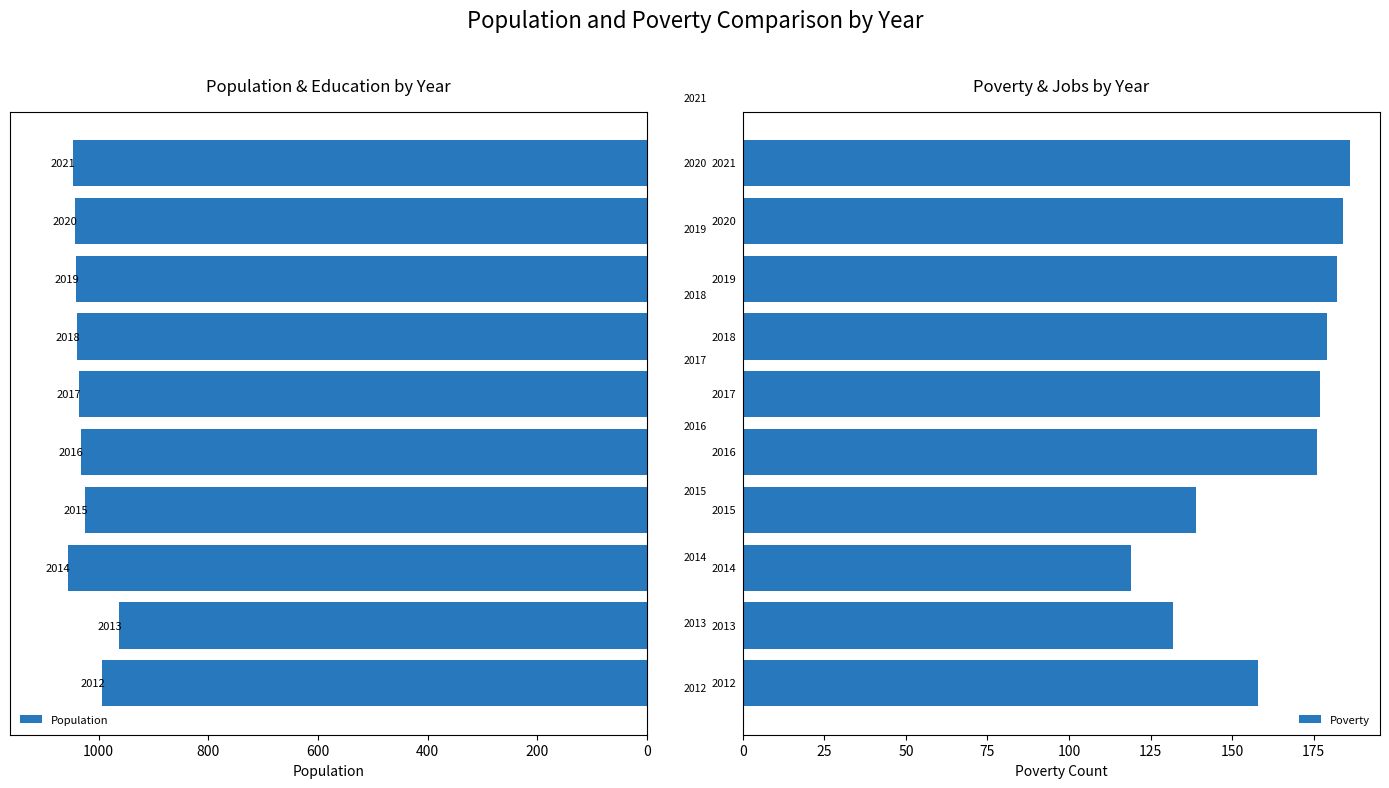

Is the value of Population at 9 greater than the value of Poverty at 0?

Yes